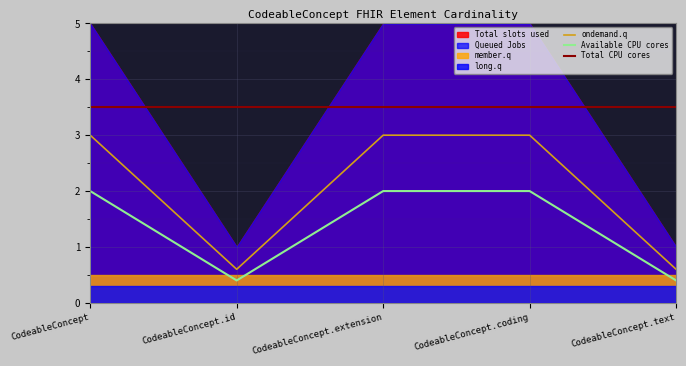

True or false: Available CPU cores and ondemand.q cross at least once.

False